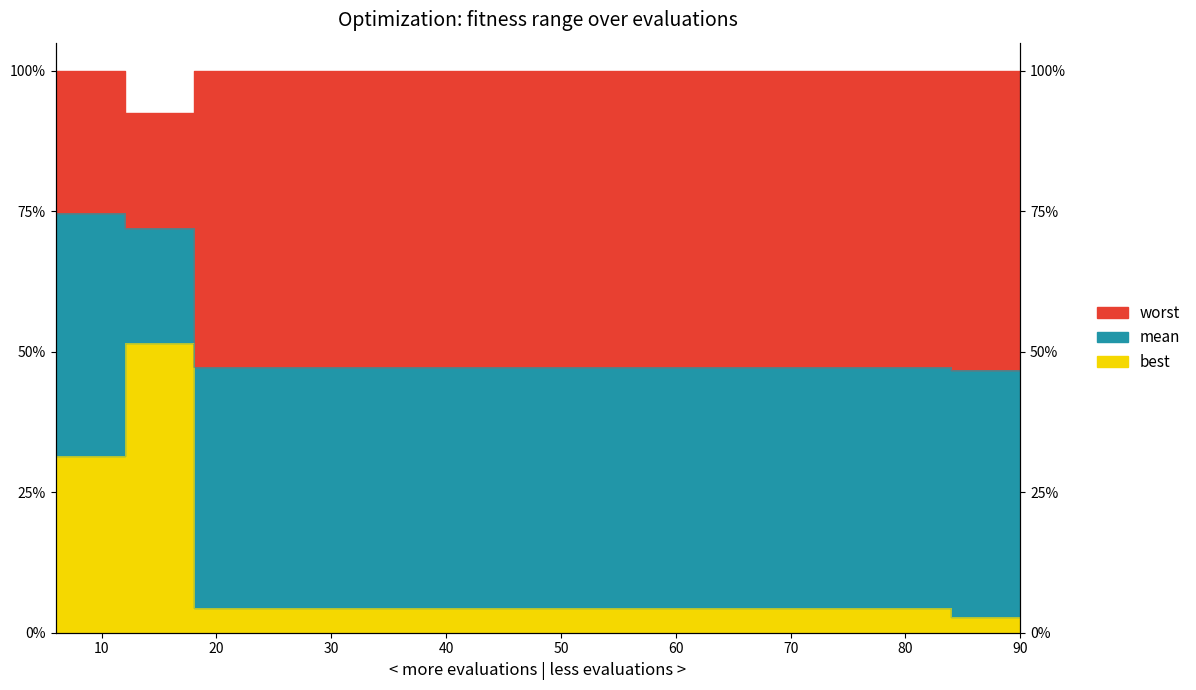

Count the number of data series in this chart.

3